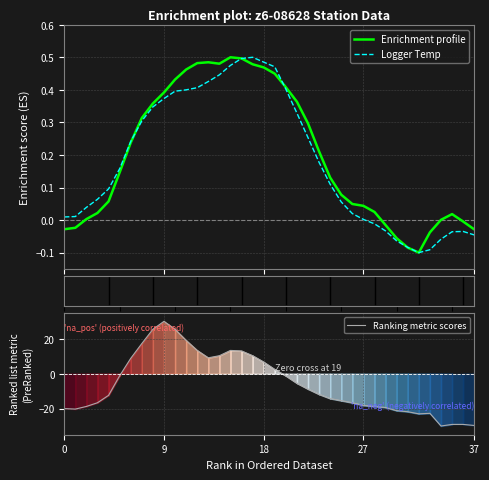

At which category is the sum across all series the highest?

9